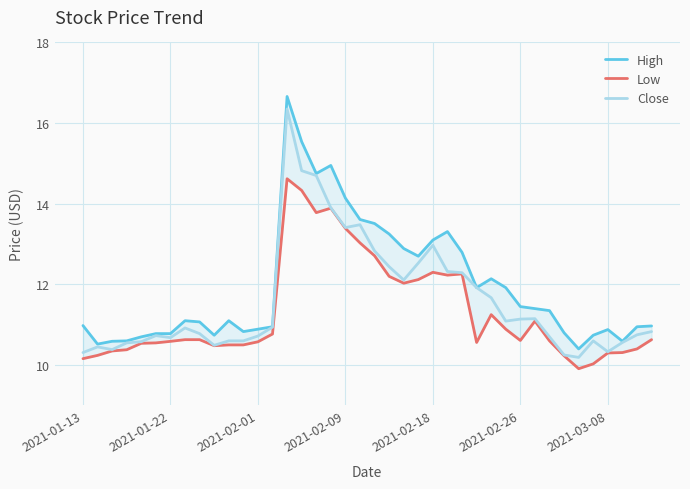

Between 22 and 32, which series saw the biggest shift?

High